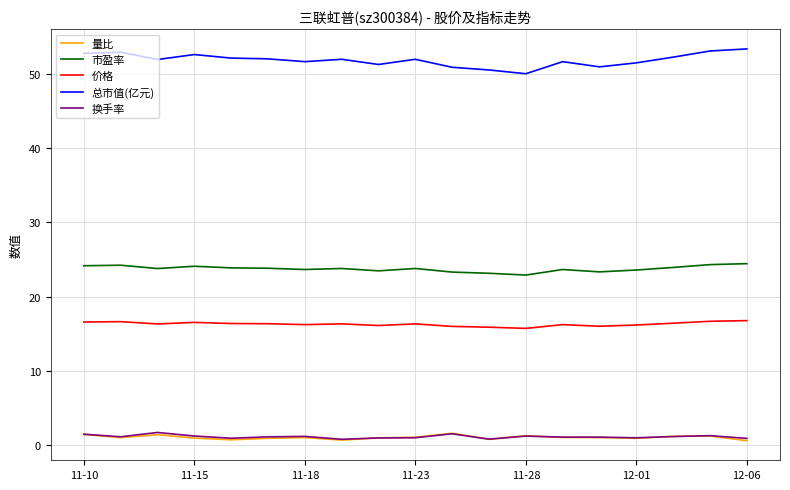

True or false: 总市值(亿元) and 价格 intersect in this chart.

False